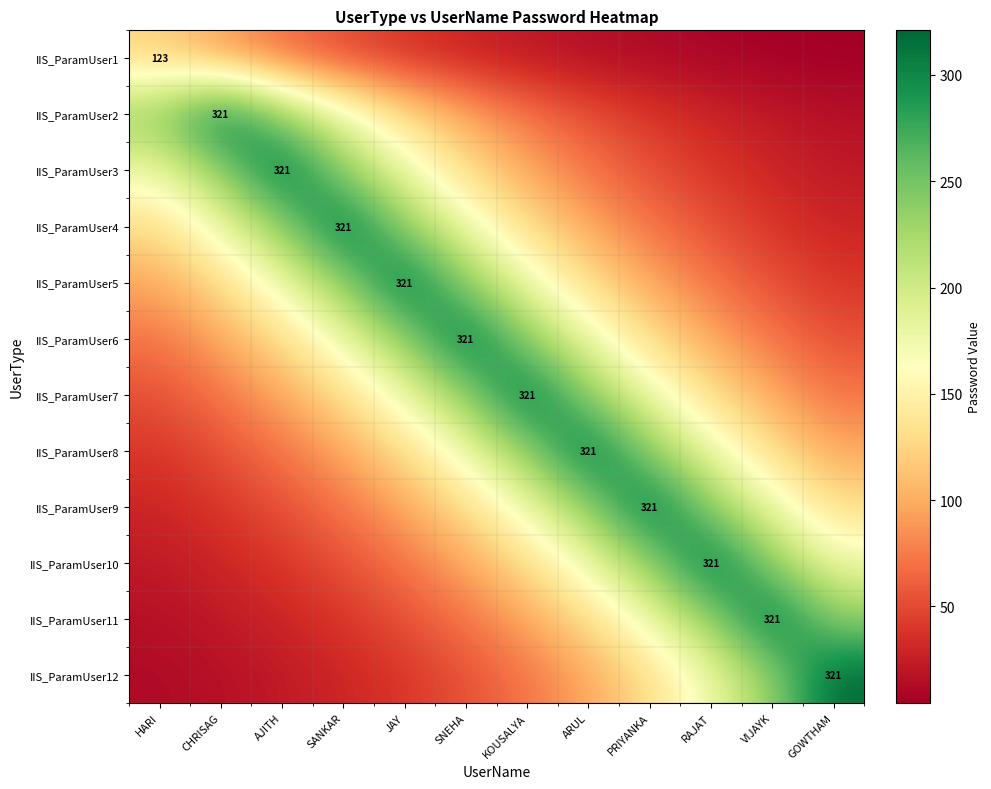

Which category has the lowest value in the IIS_ParamUser8 series?

HARI